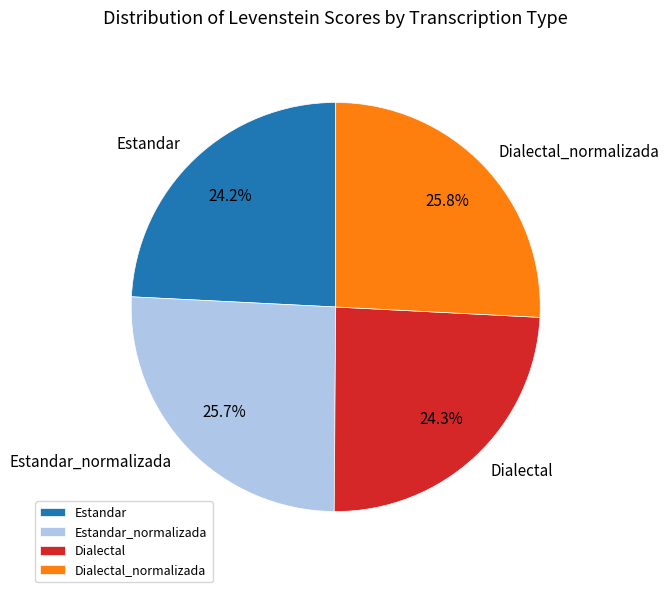

Combined, what portion of the pie is Dialectal and Estandar_normalizada?

50.0%